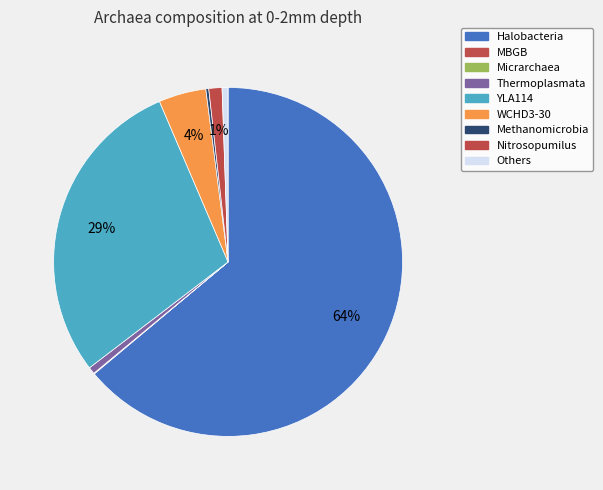

The Methanomicrobia slice represents 1% of the pie. True or false?

False